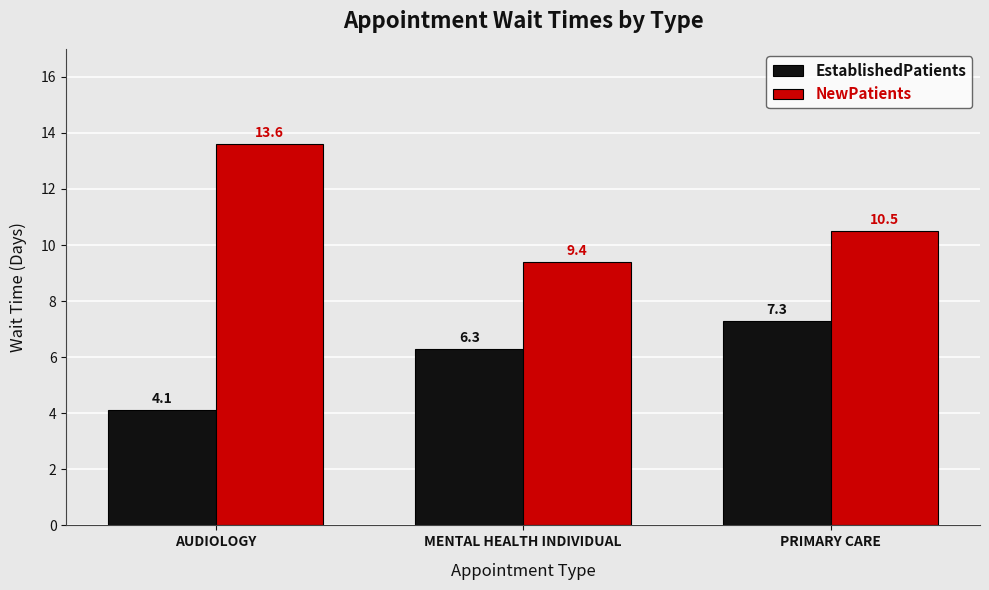

What are all the series names shown in the legend?

EstablishedPatients, NewPatients